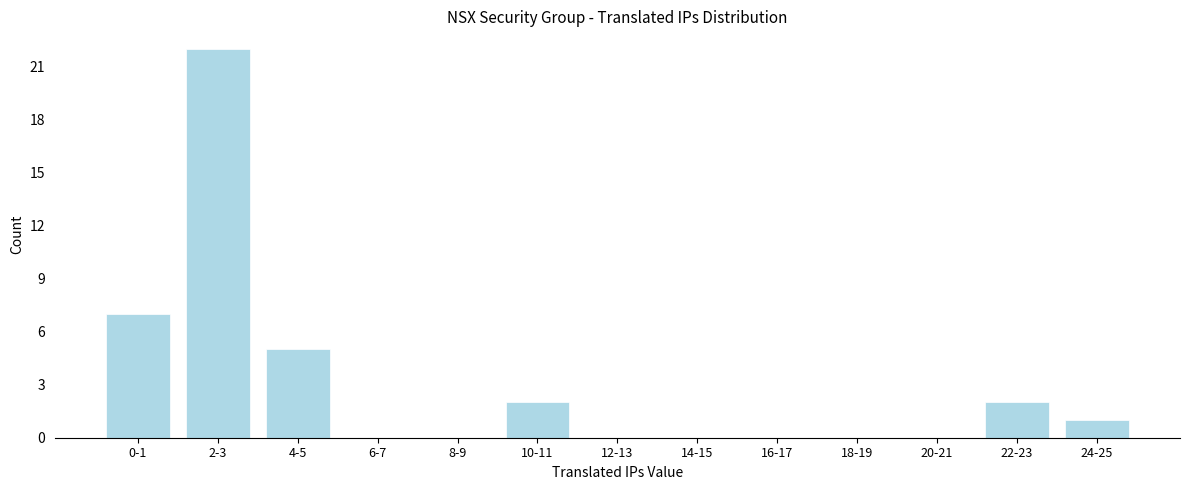

Reading left to right, extract all data points from this chart.

0-1=7	2-3=22	4-5=5	6-7=0	8-9=0	10-11=2	12-13=0	14-15=0	16-17=0	18-19=0	20-21=0	22-23=2	24-25=1